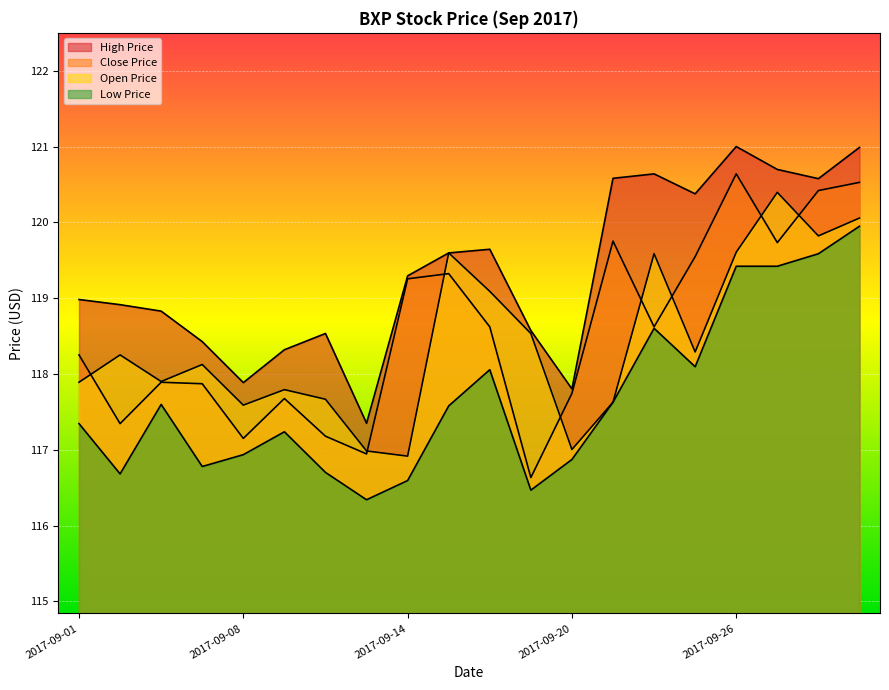

At which label is high_price closest to 119?

2017-09-01